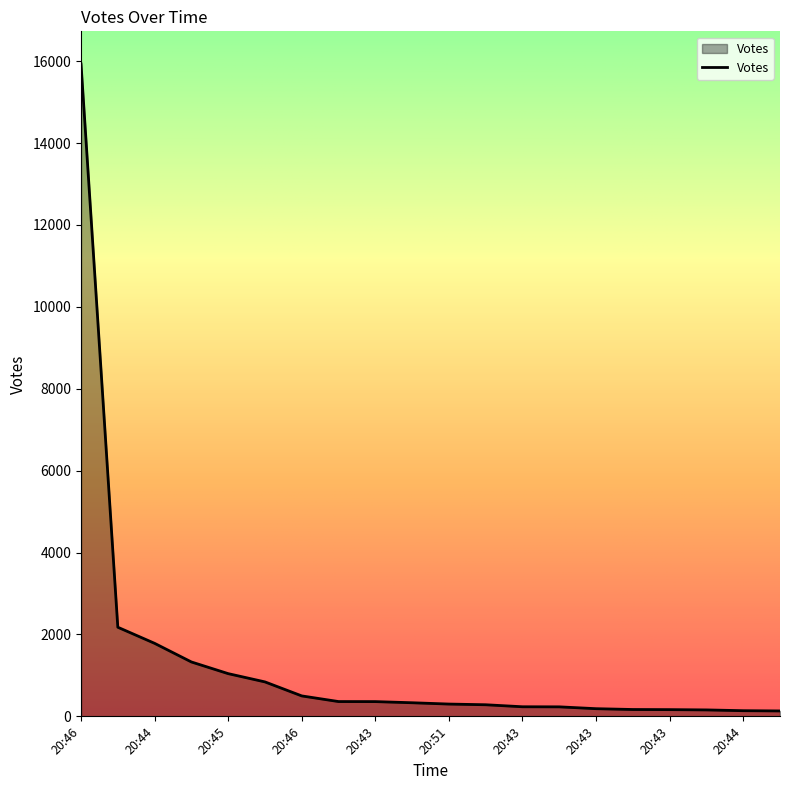

What is the maximum value shown in the chart?

15932